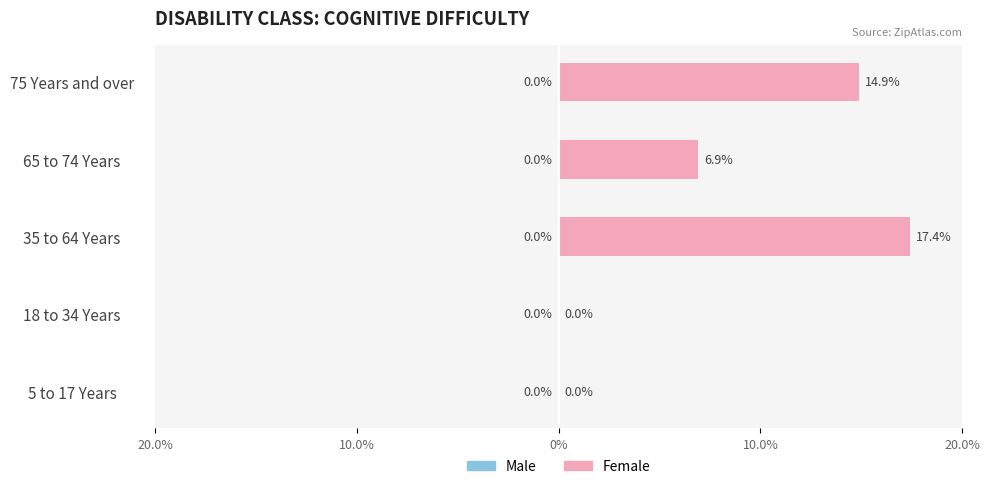

Are the bars horizontal?

Yes